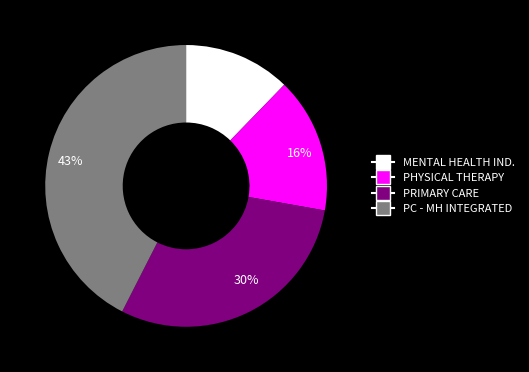

Between PRIMARY CARE and MENTAL HEALTH IND., which is larger?

PRIMARY CARE